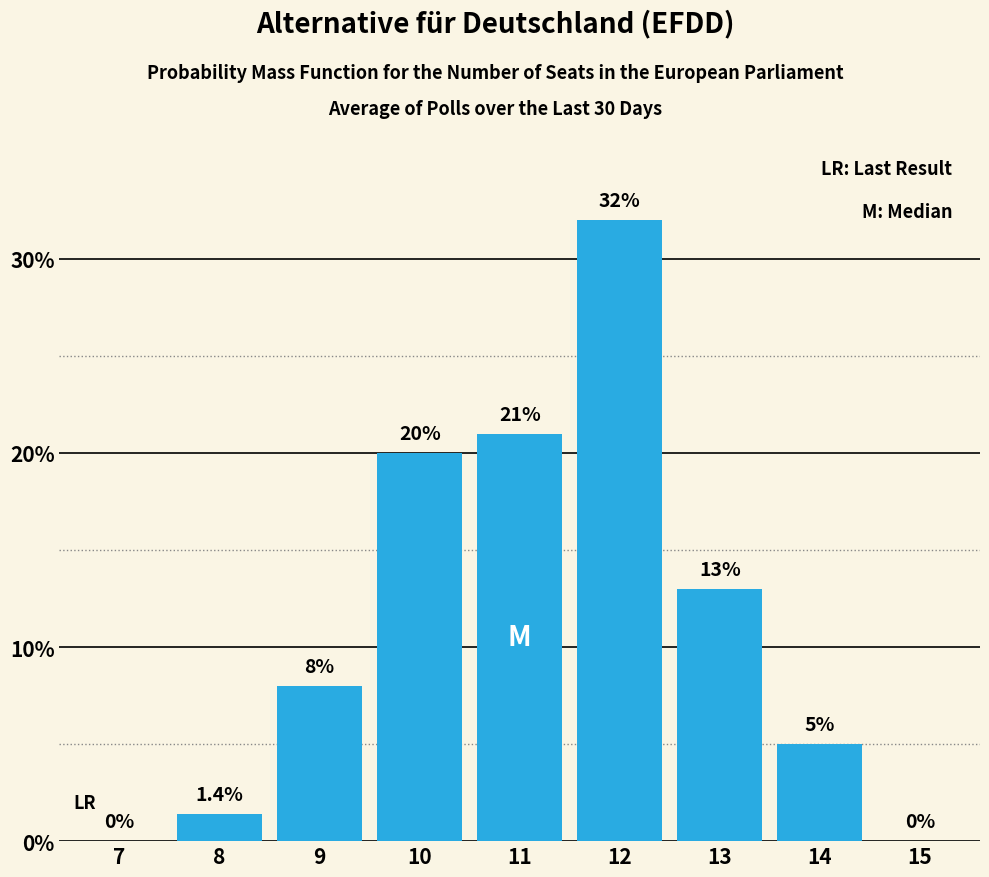

Reading right to left, extract all data points from this chart.

15=0.0	14=5.0	13=13.0	12=32.0	11=21.0	10=20.0	9=8.0	8=1.4	7=0.0